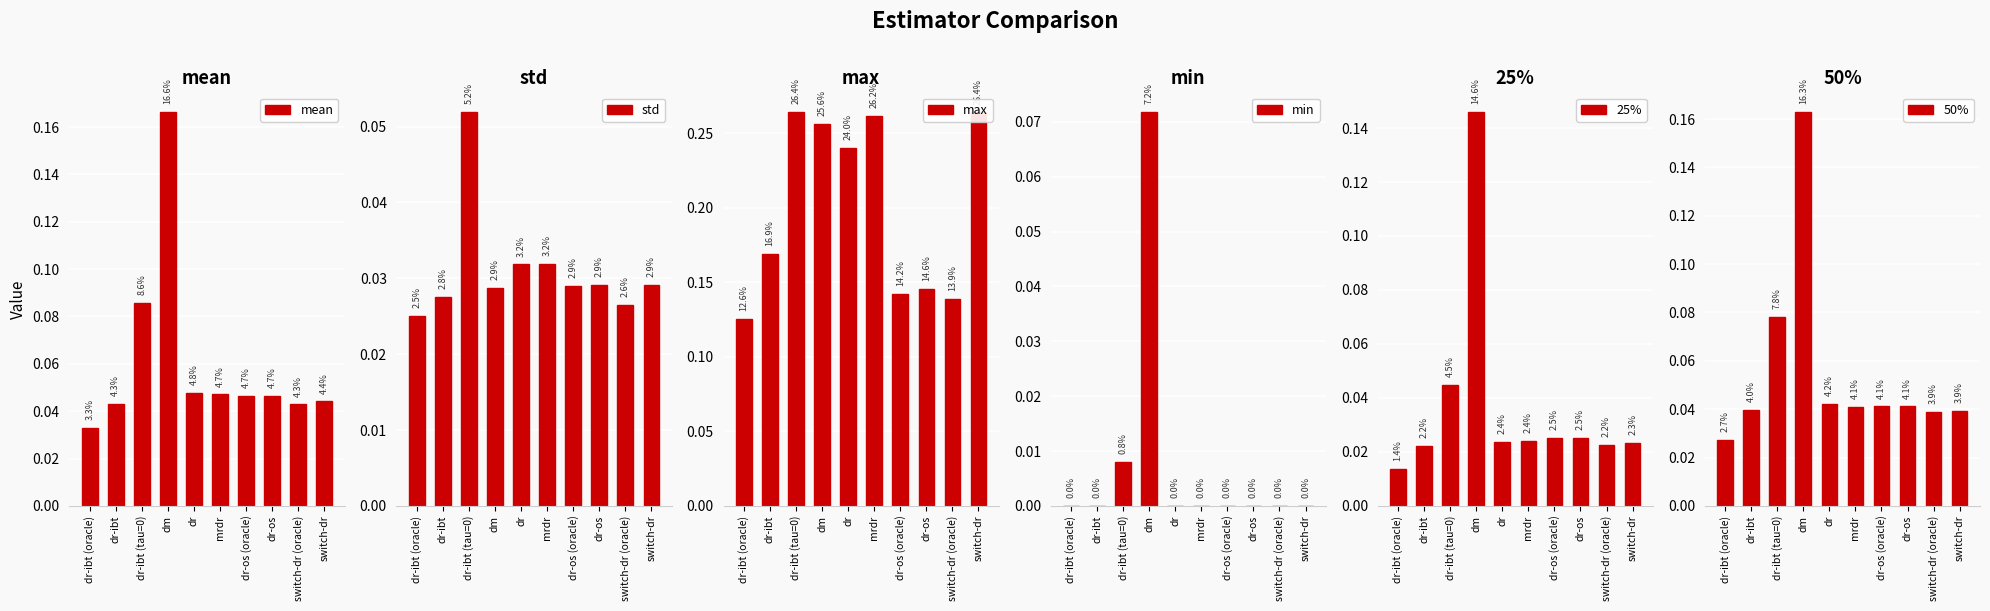

Which has a higher value, dr-ibt (oracle) or switch-dr?

switch-dr